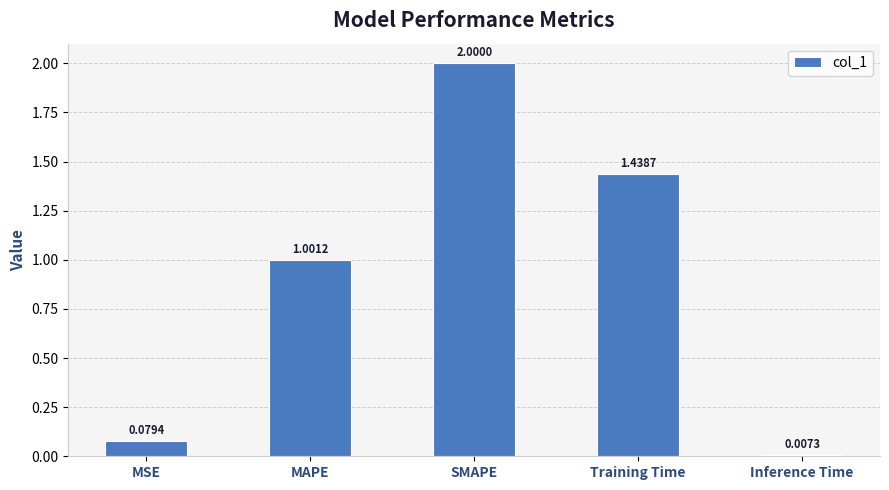

At which label does the data first exceed 1?

MAPE